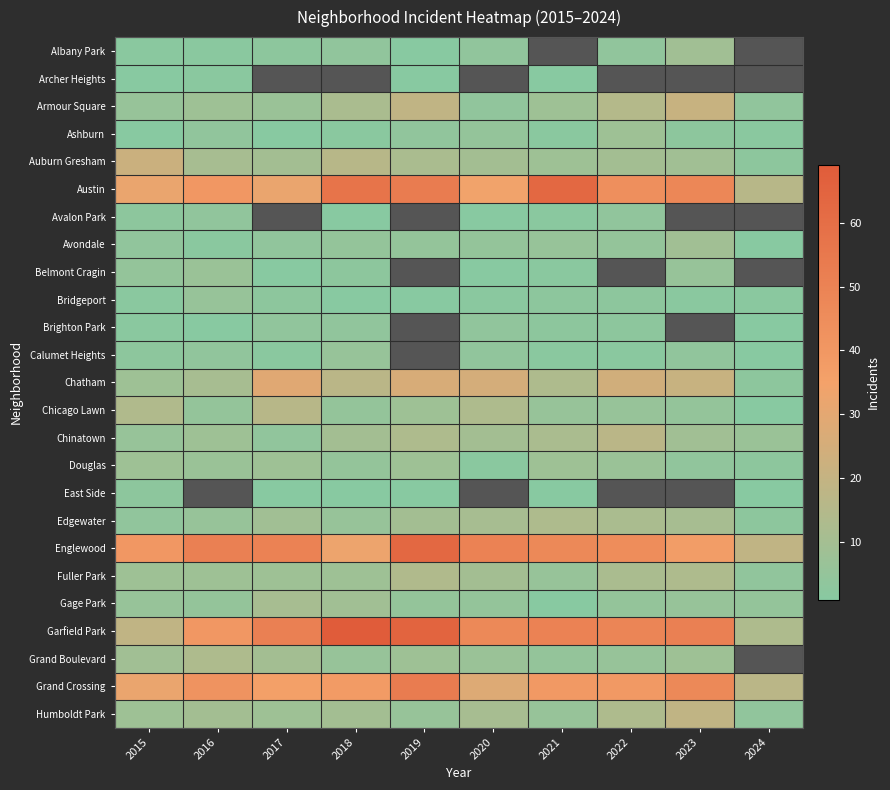

Which has a higher value, 2017 or 2018?

2018